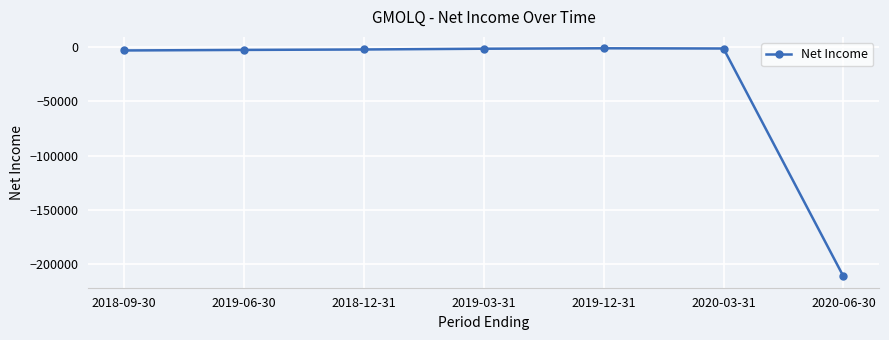

What is the average value?

-31771